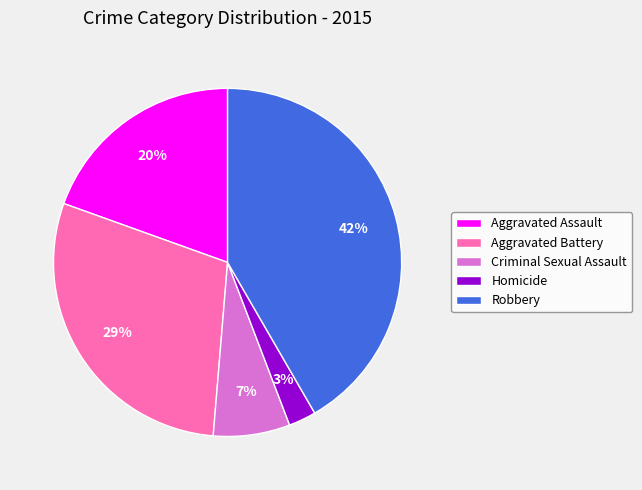

How many slices are in this pie chart?

5